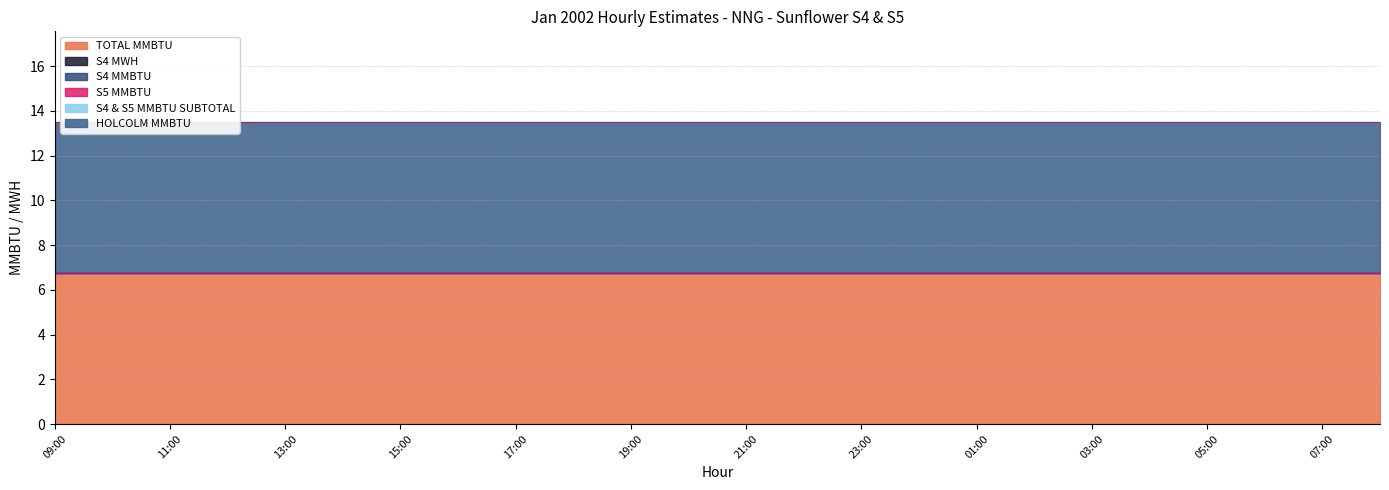

What is the difference between the highest and lowest values at 01:00?

6.8